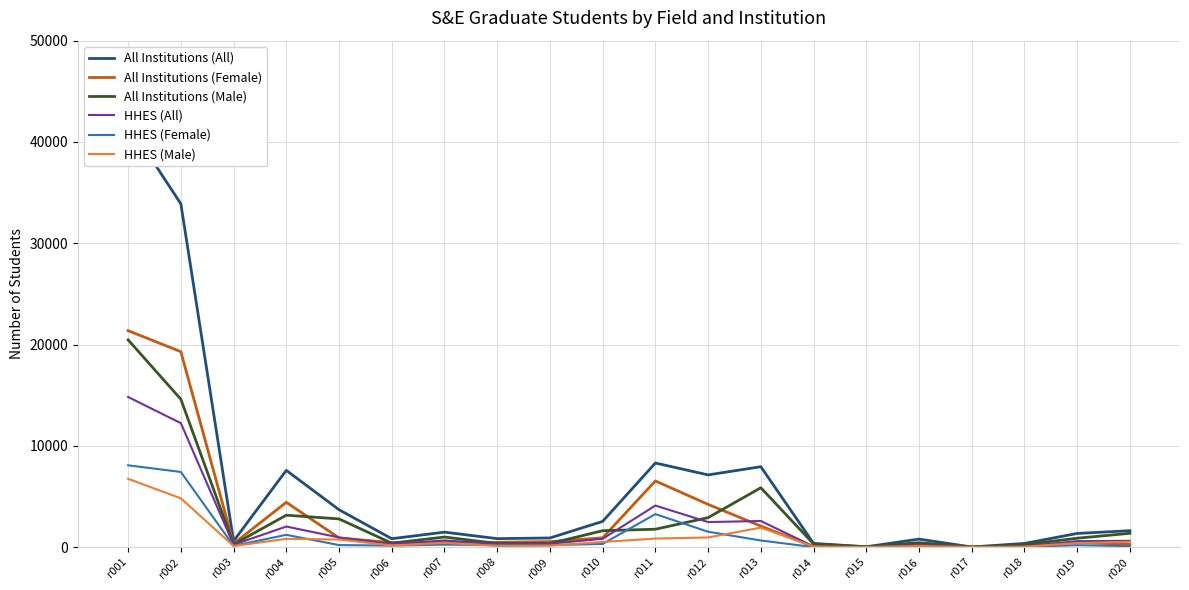

At how many categories does at least one series exceed 5455?

6